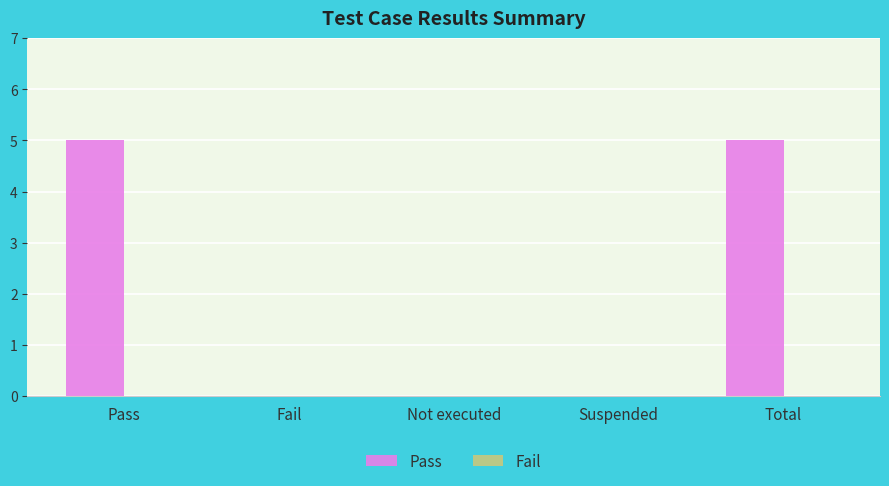

What is the approximate value at Total?

5